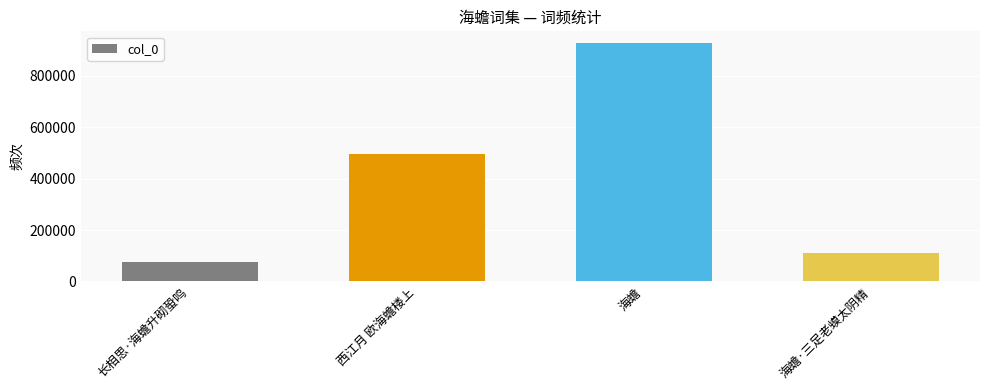

How many data points does each series have?

4